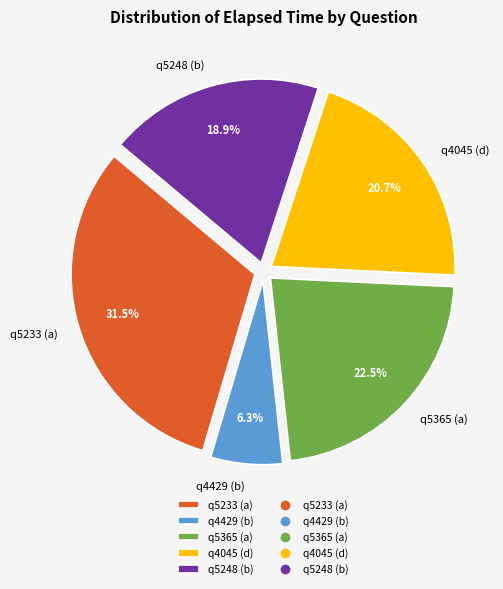

Which has a higher value, q4045 (d) or q5233 (a)?

q5233 (a)